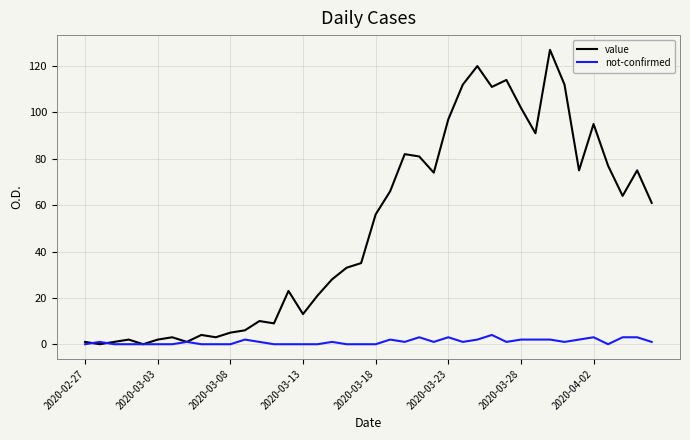

What is the greatest value displayed?

127